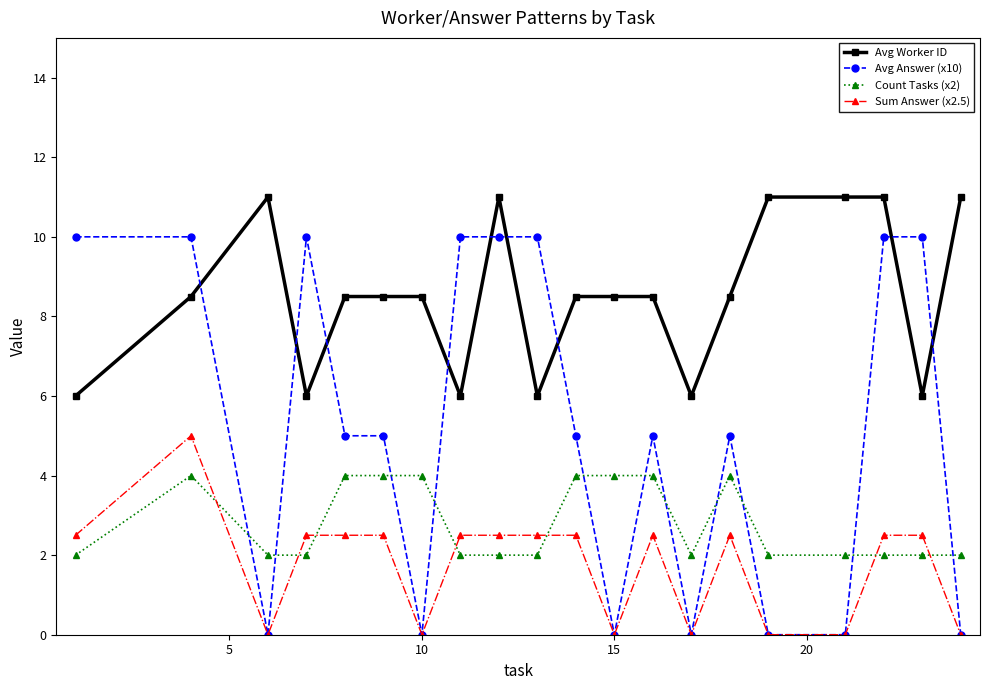

What are all the series names shown in the legend?

Avg Worker ID, Avg Answer (x10), Count Tasks (x2), Sum Answer (x2.5)